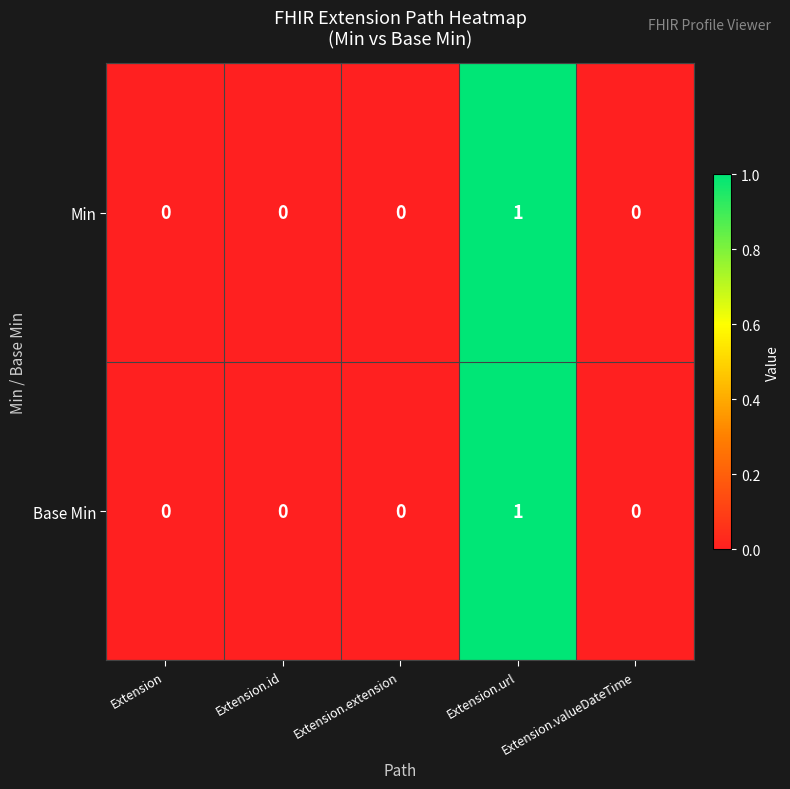

At which category is the sum across all series the highest?

Extension.url